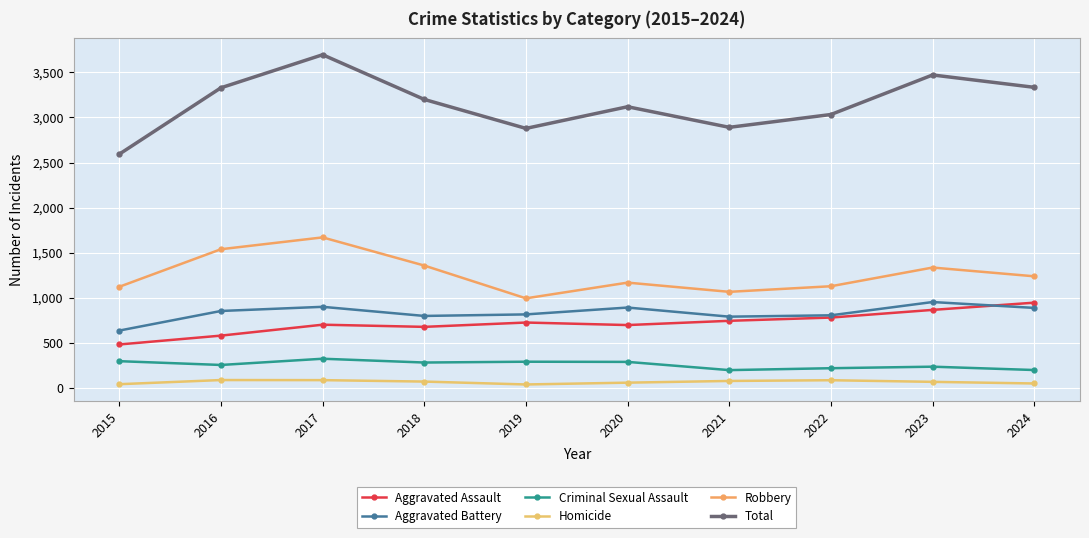

The value of Robbery at 2024 is 1240. True or false?

True